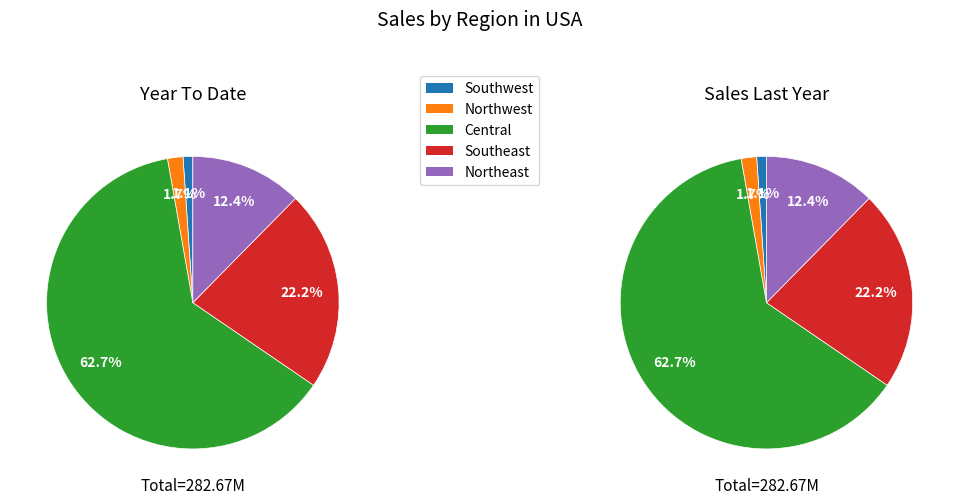

Which series has the largest range (max minus min)?

Year To Date